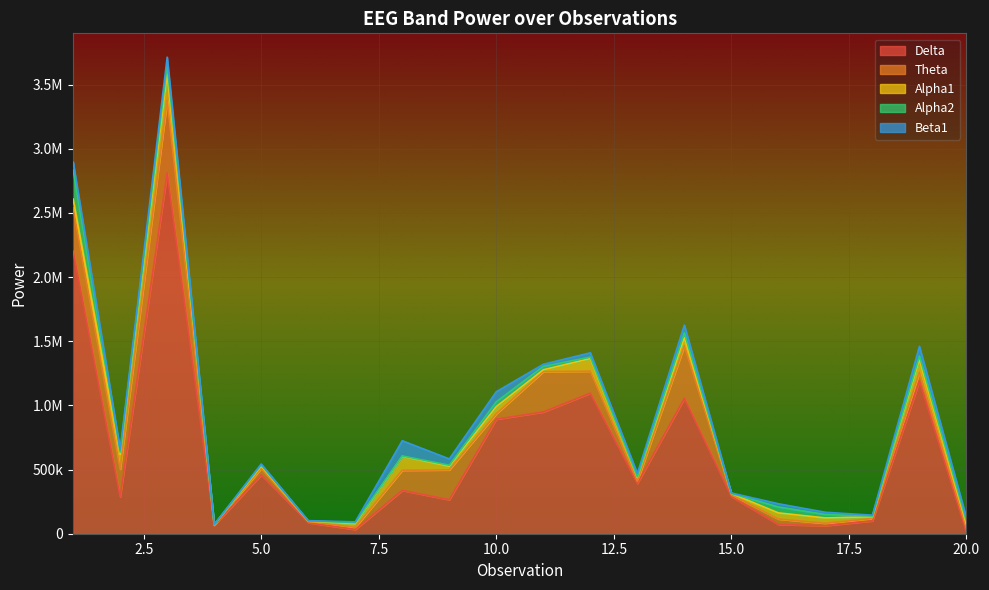

What are all the series names shown in the legend?

Delta, Theta, Alpha1, Alpha2, Beta1